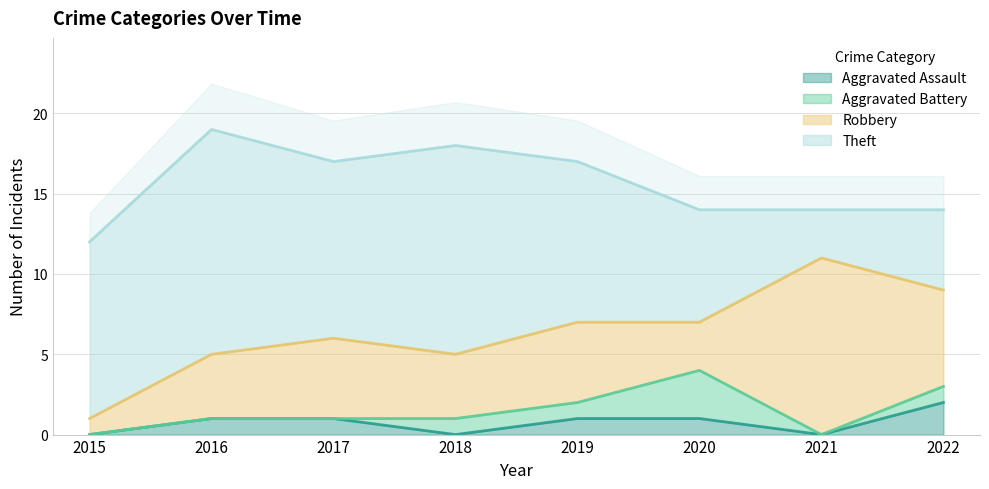

How many data points in Aggravated Assault are above 1?

1